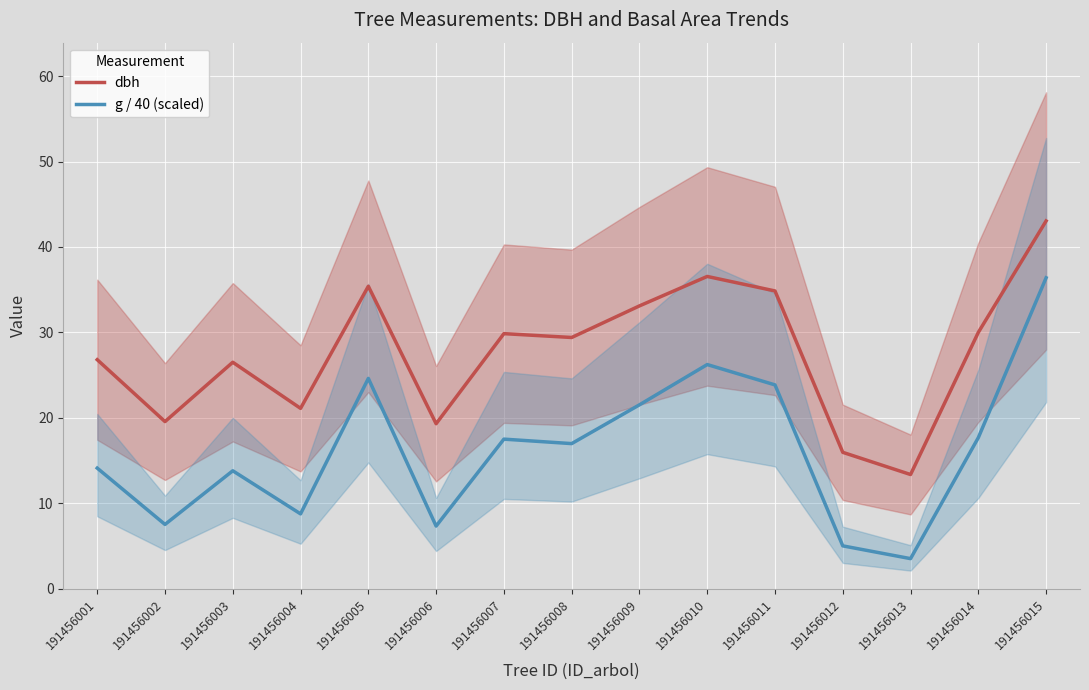

At which category does the chart reach its peak across all series?

191456015